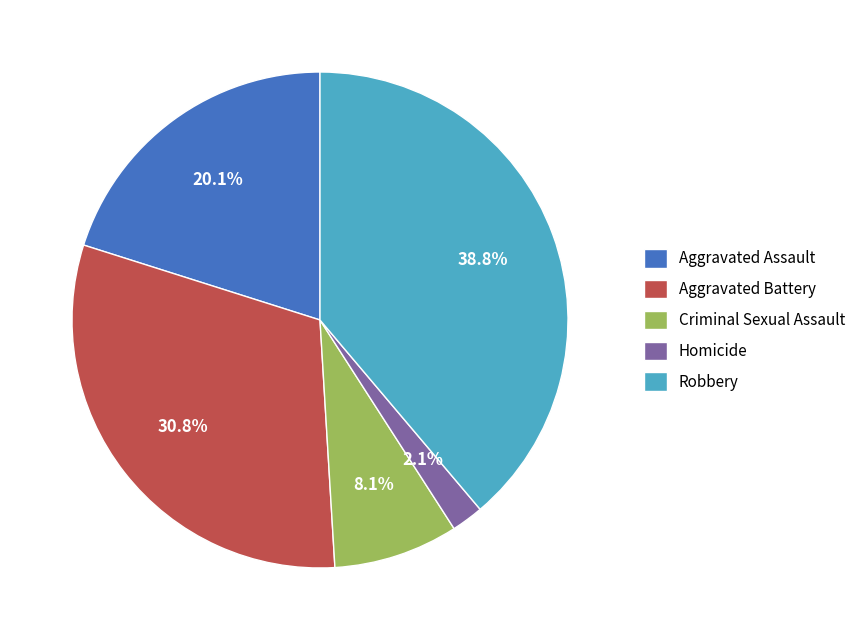

True or false: Robbery accounts for 24% of the total.

False